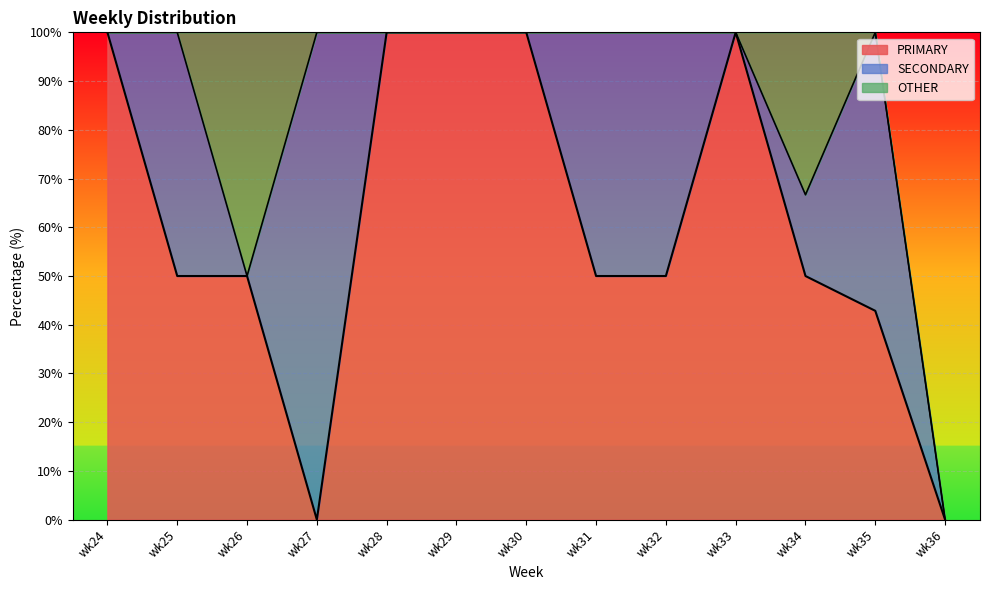

What is the highest value of the OTHER series?

50.0